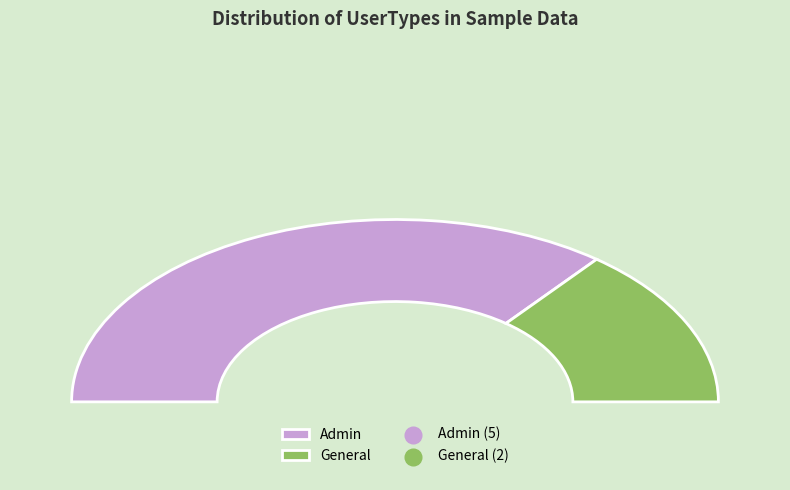

What is the ratio of the value at General to the value at Admin?

0.4